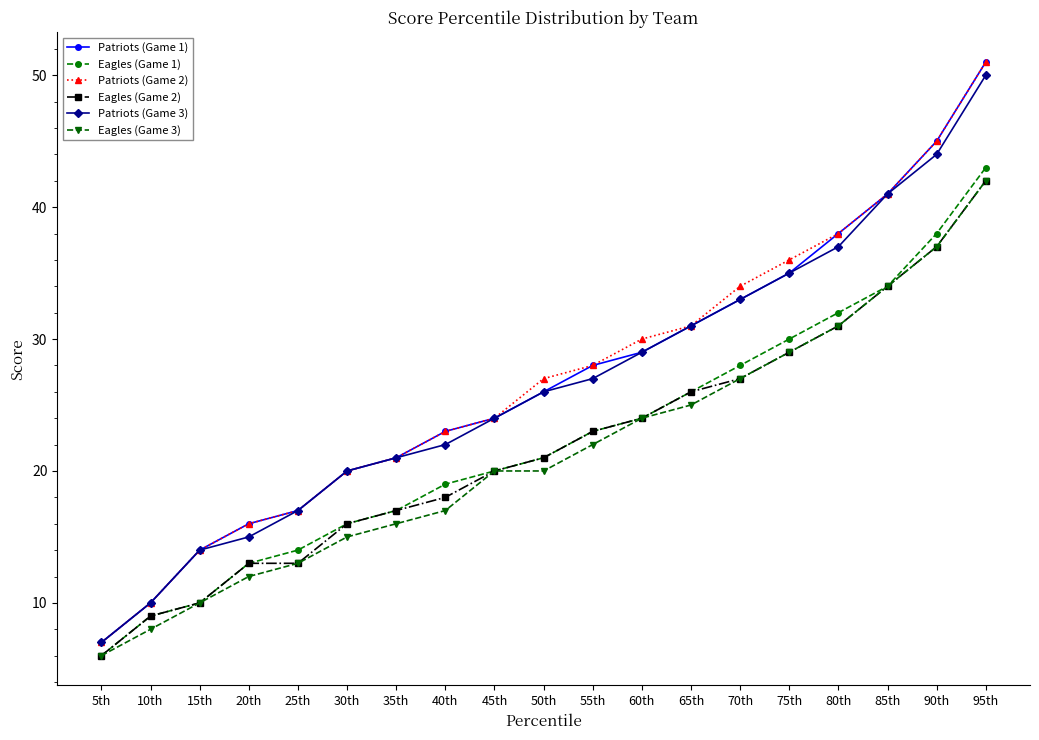

What is the label of the 17th point from the right?

15th